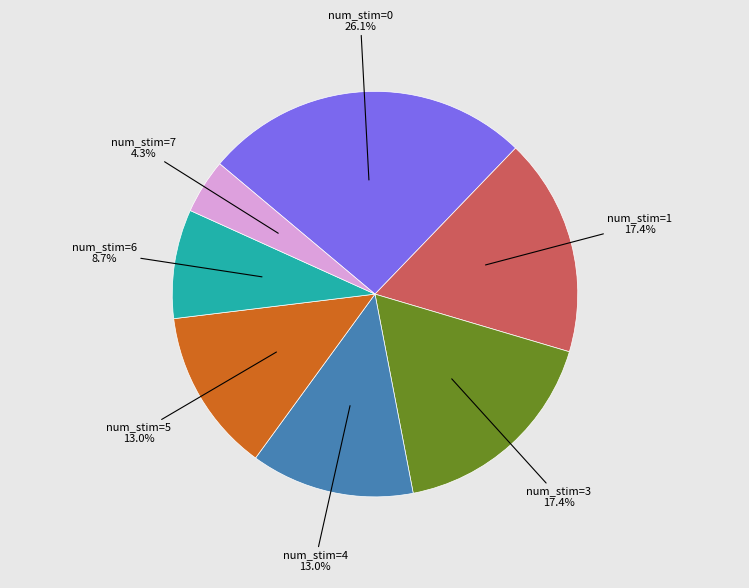

Does num_stim=1 represent more than half of the total?

No